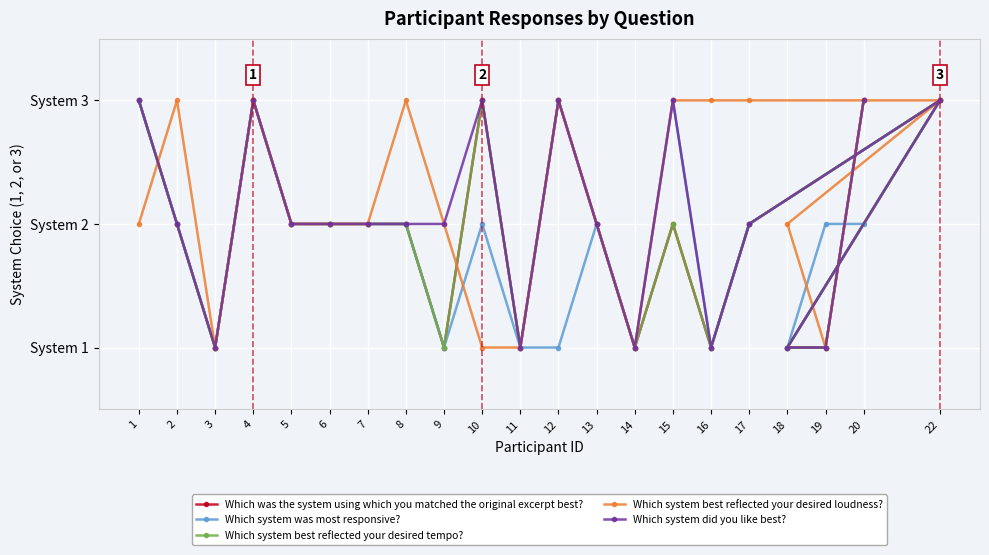

Which label corresponds to the smallest value in the chart?

3